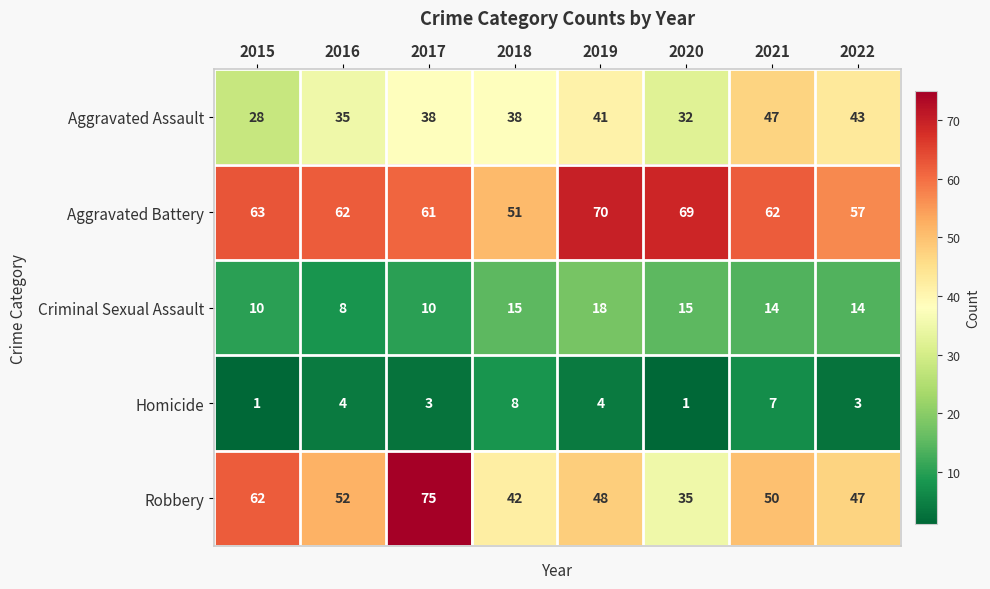

List the series in order of their peak value, highest first.

Robbery, Aggravated Battery, Aggravated Assault, Criminal Sexual Assault, Homicide